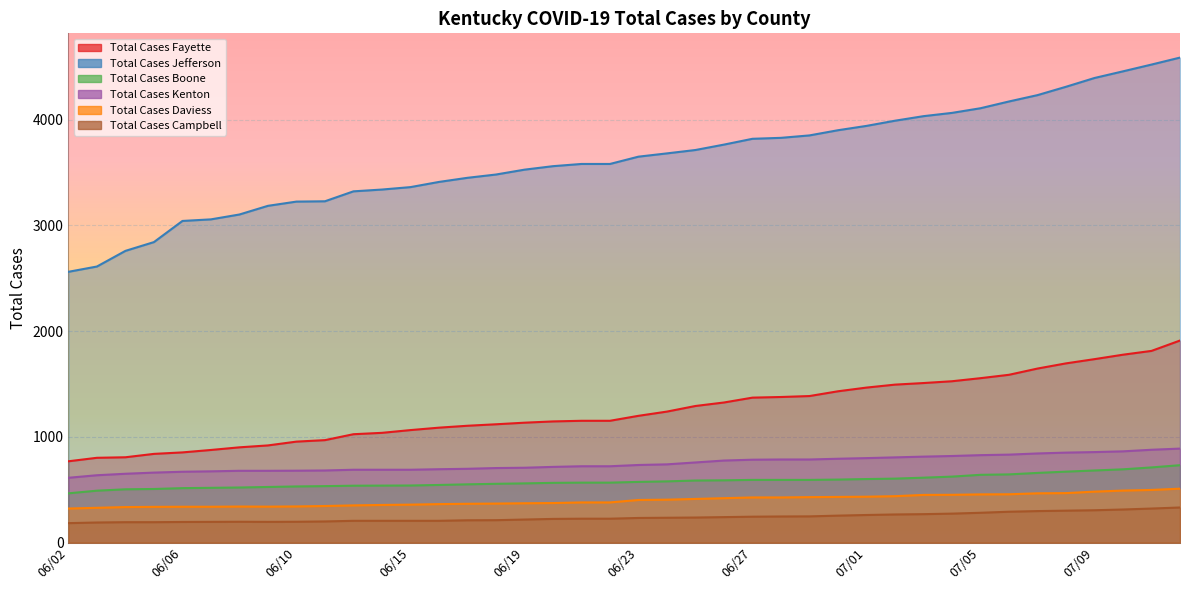

What is the average value of the Total Cases Jefferson series?

3632